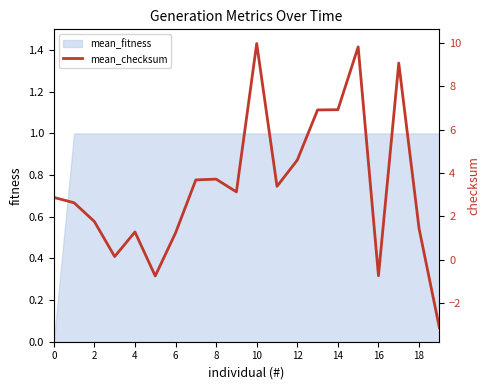

The value of mean_fitness at 16 is 1. True or false?

True